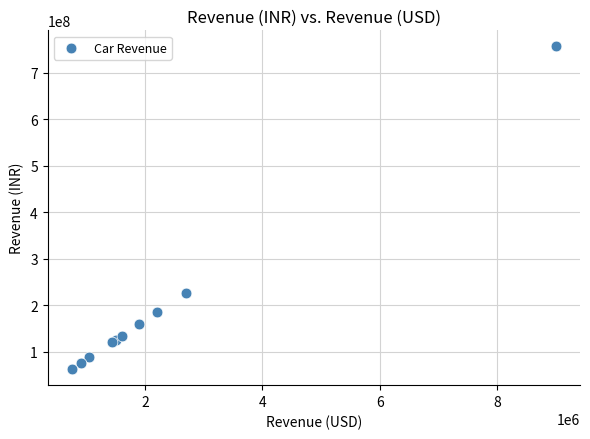

What Y value in the scatter plot is closest to 409500000?

226800000